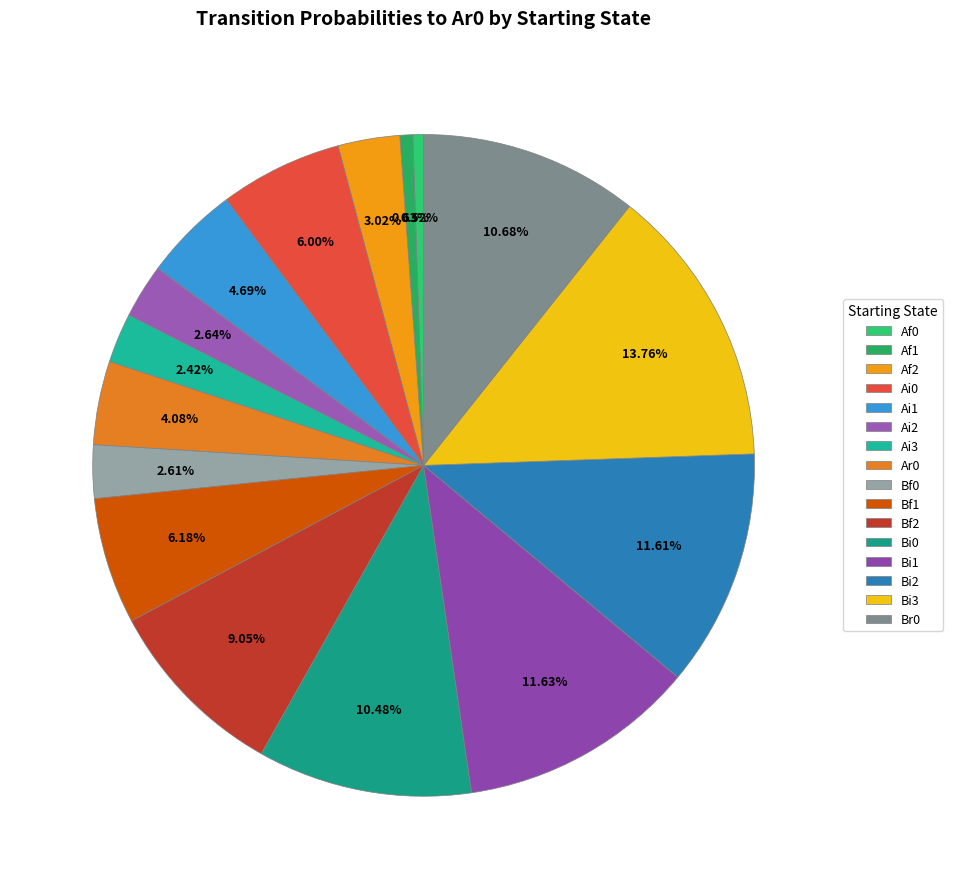

To the nearest percent, what is the average slice percentage?

6%